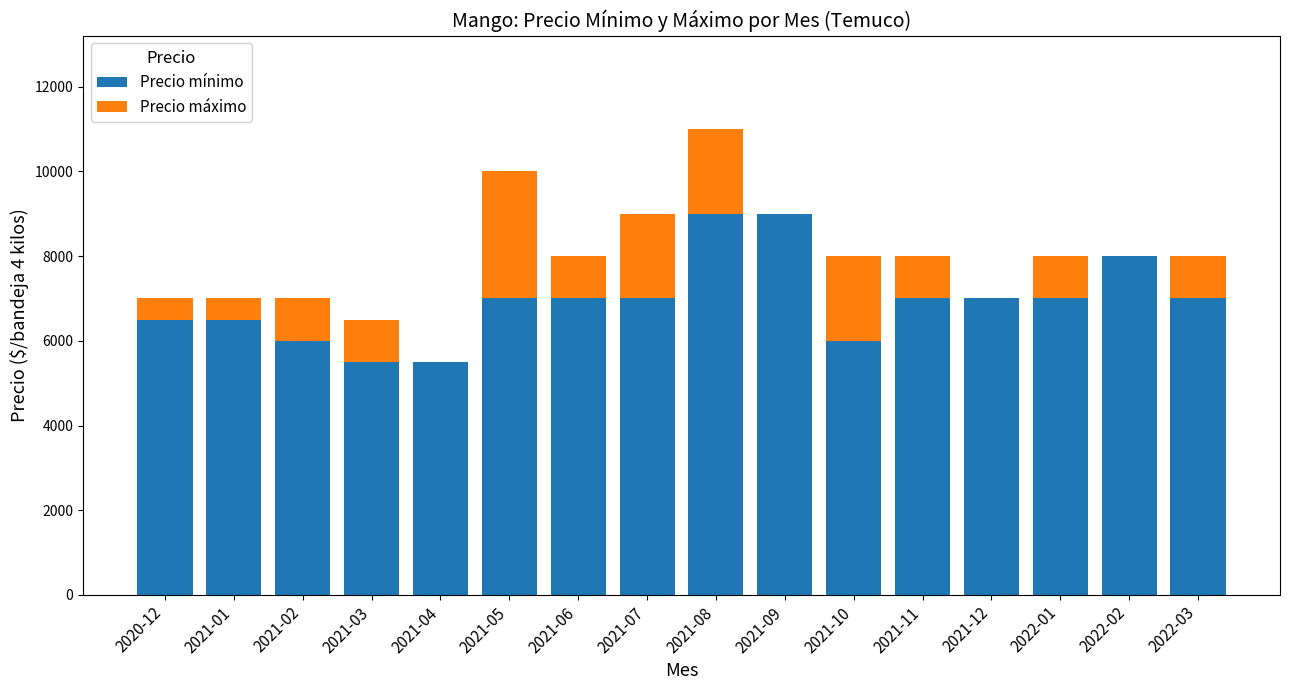

Are the bars horizontal?

No